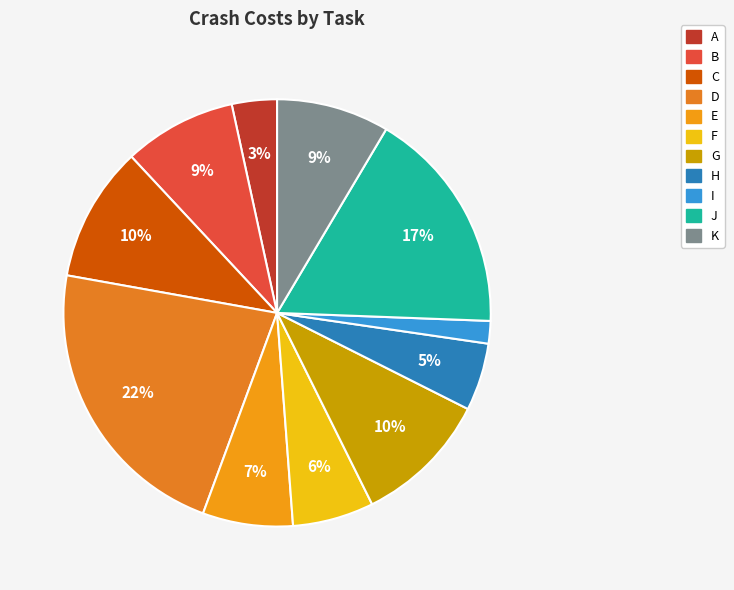

To the nearest percent, what is the difference between the largest and smallest slice percentages?

20%